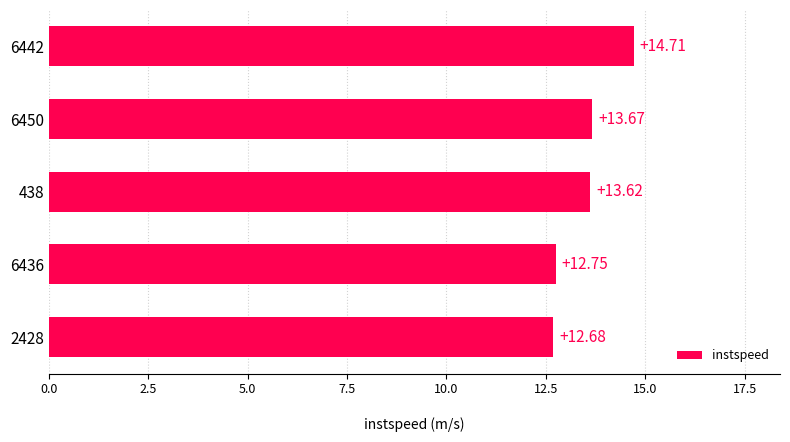

Are the bars grouped side by side (vs. stacked)?

No